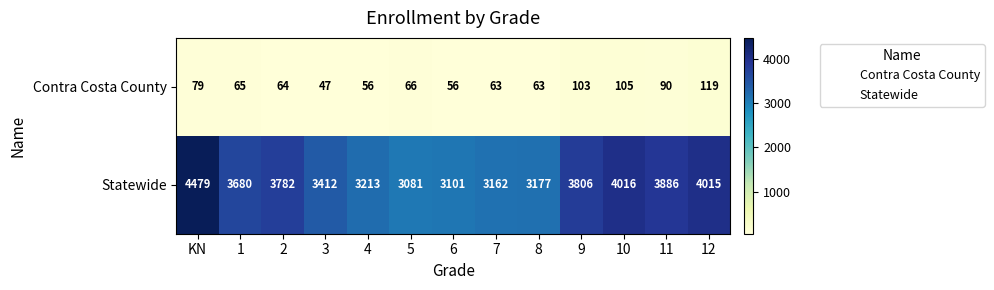

Count the number of categories in the chart.

13